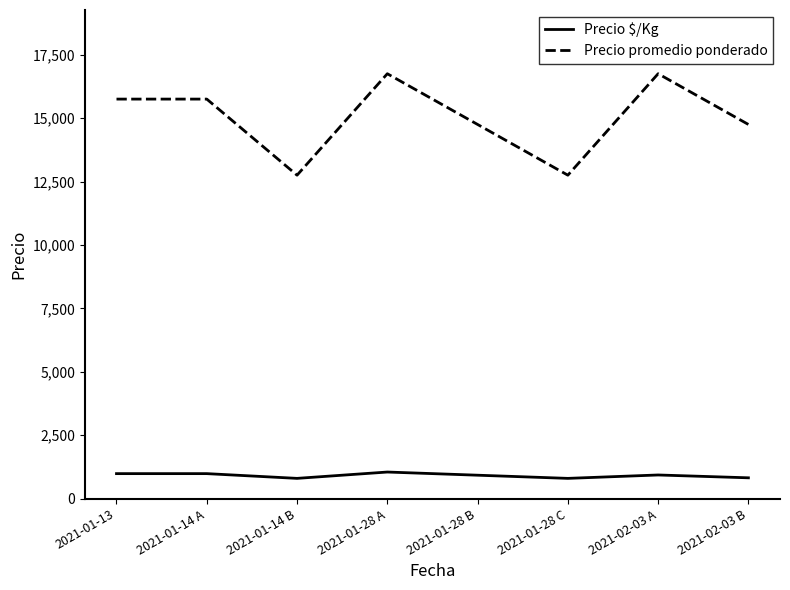

True or false: Precio $/Kg and Precio promedio ponderado intersect in this chart.

False